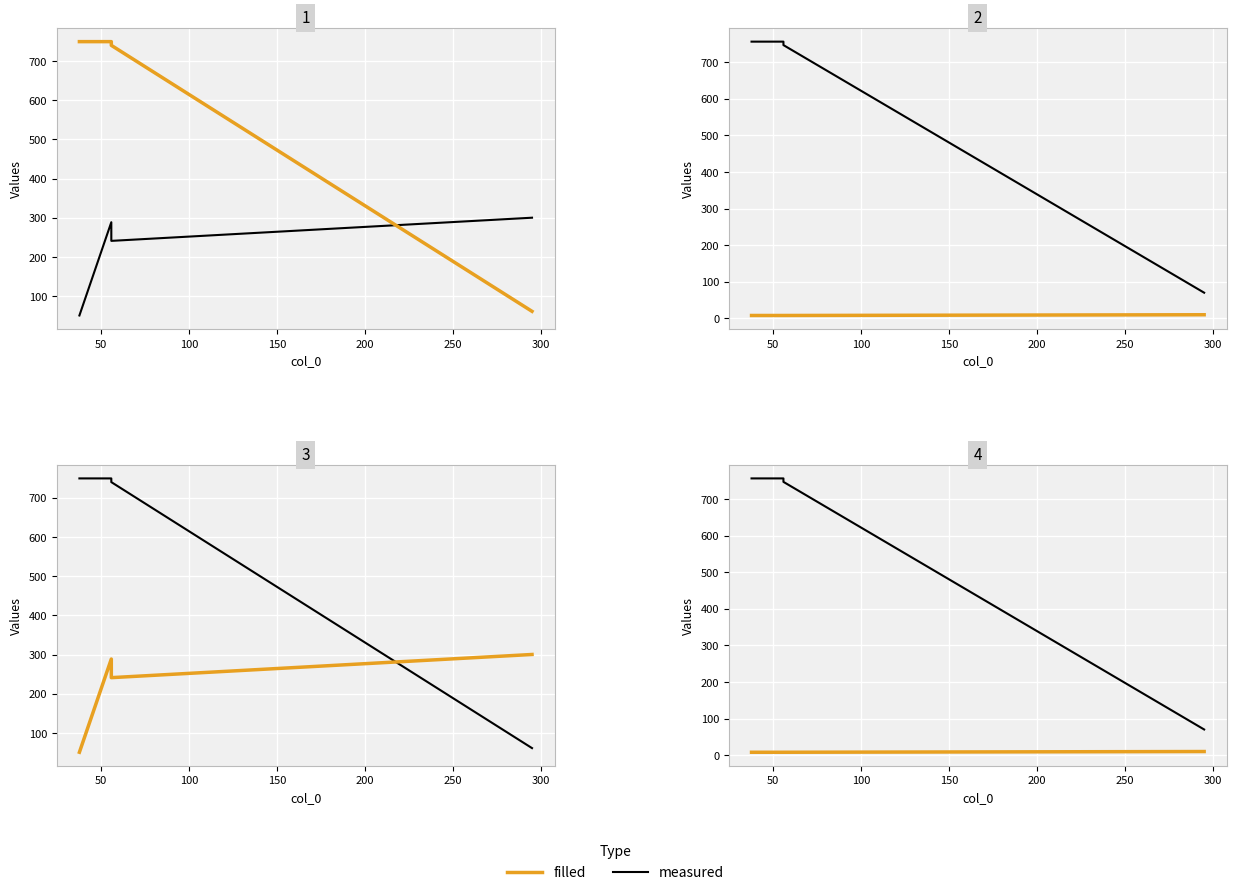

What is the minimum value shown in the chart?

8.0